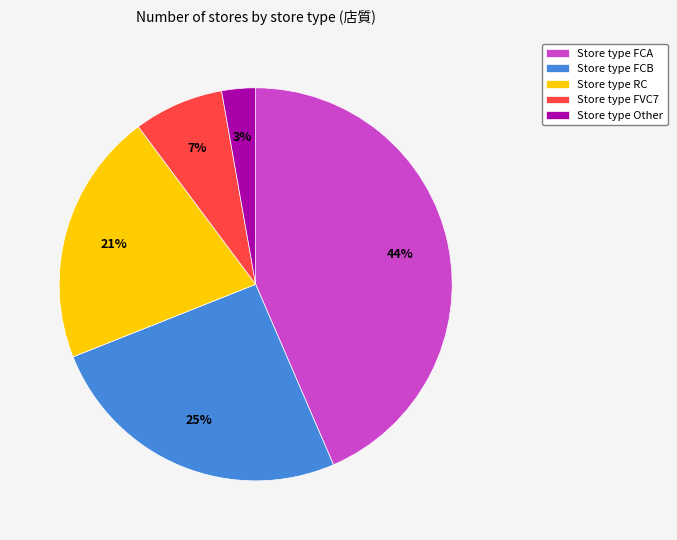

To the nearest percent, what is the average slice percentage?

20%